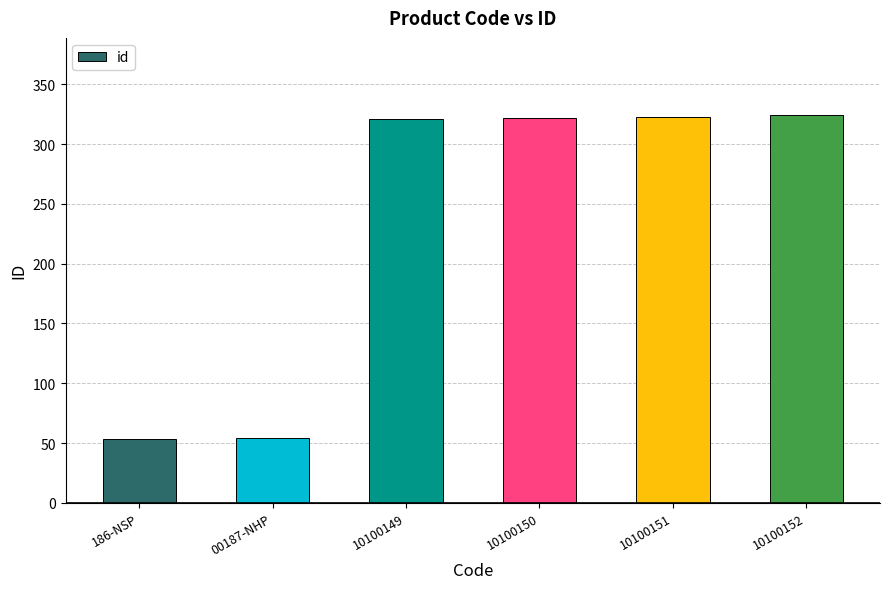

What is the sum of all values?

1397